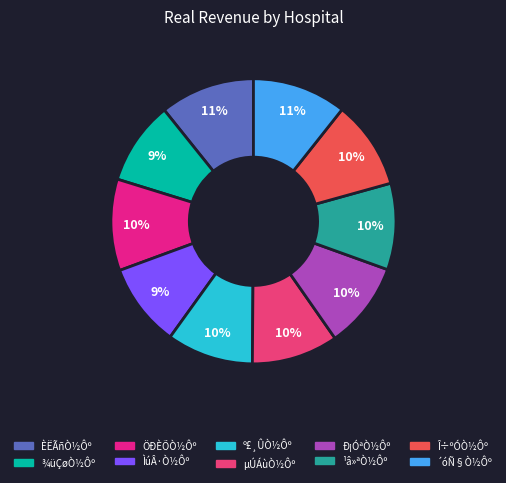

Does µÚÁùÒ½Ôº represent more than half of the total?

No